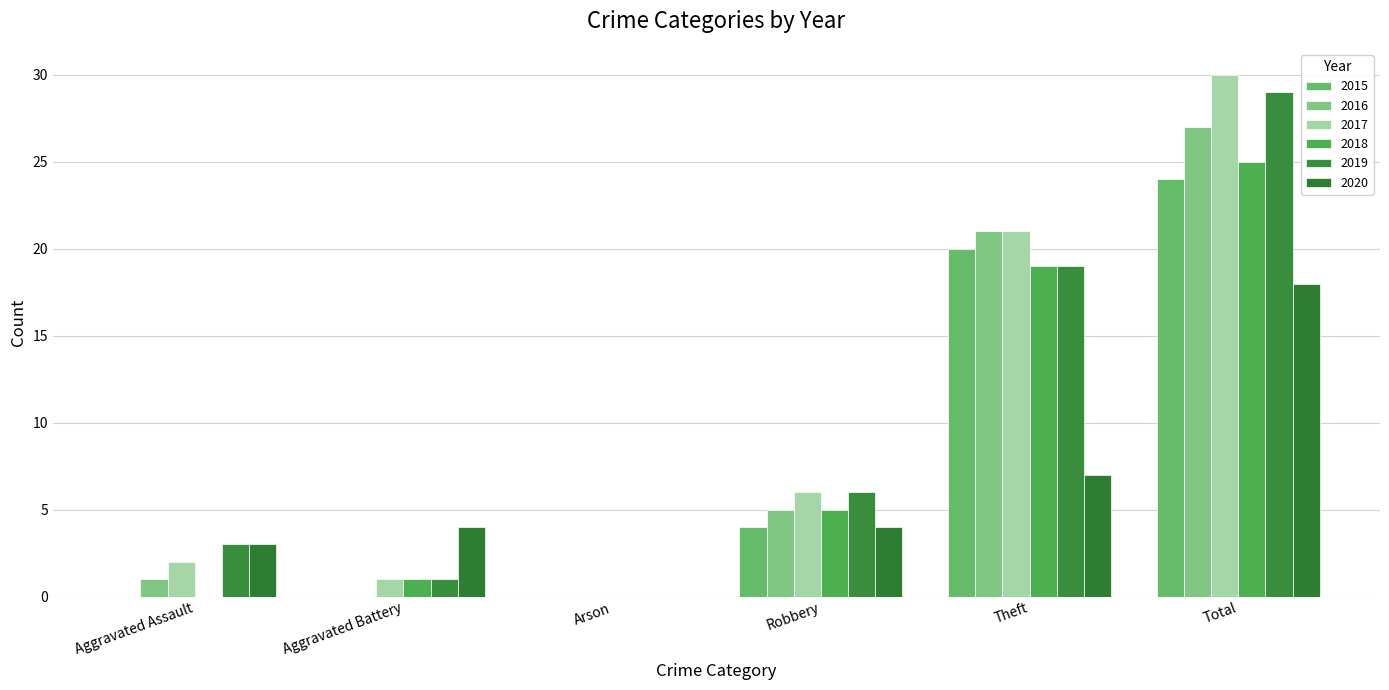

Which series changed the most between Arson and Robbery?

2017